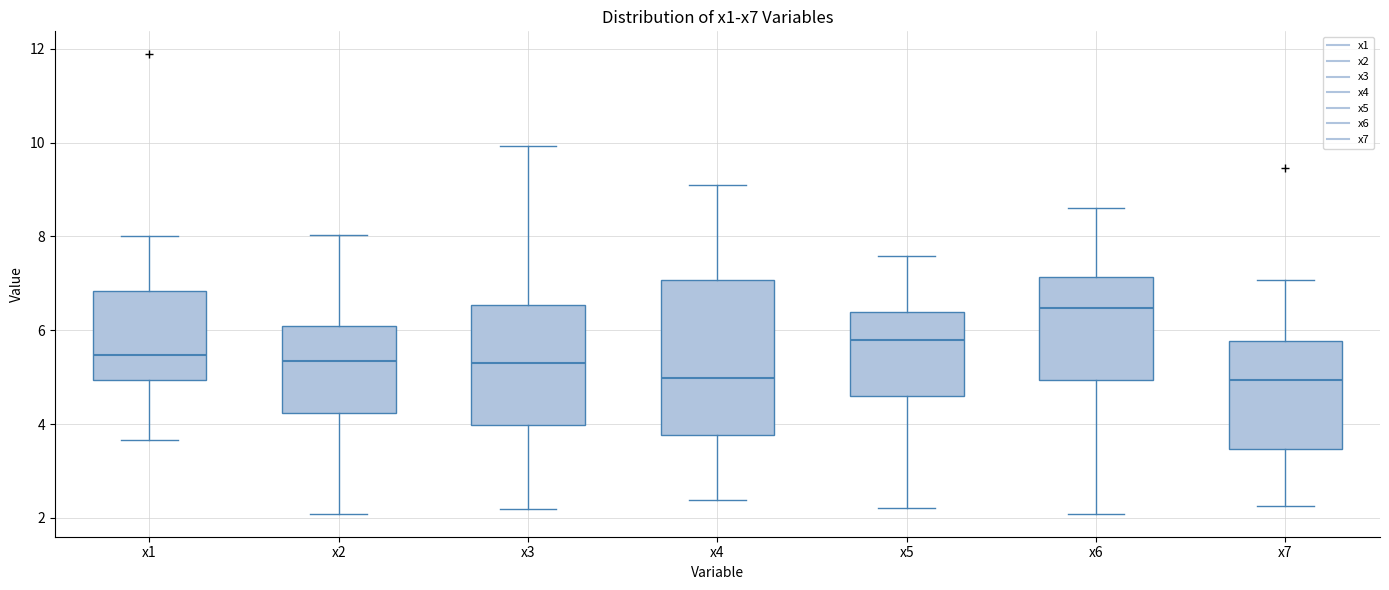

Which box's median line is the highest?

x6